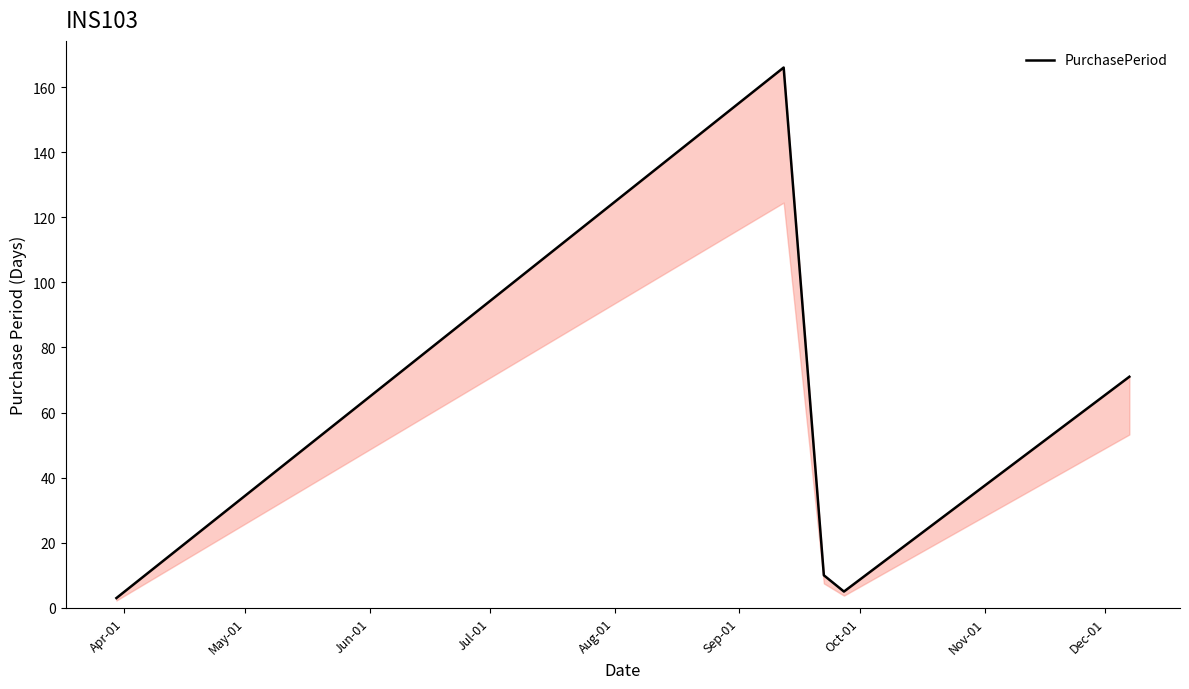

How many lines are shown in the chart?

1